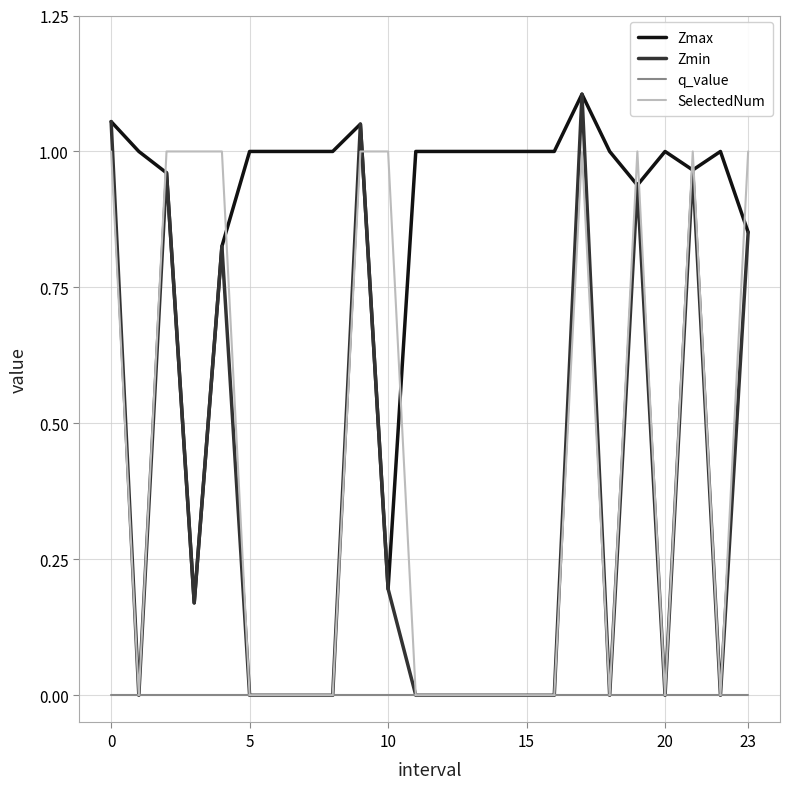

Which series has the largest total across all categories?

Zmax